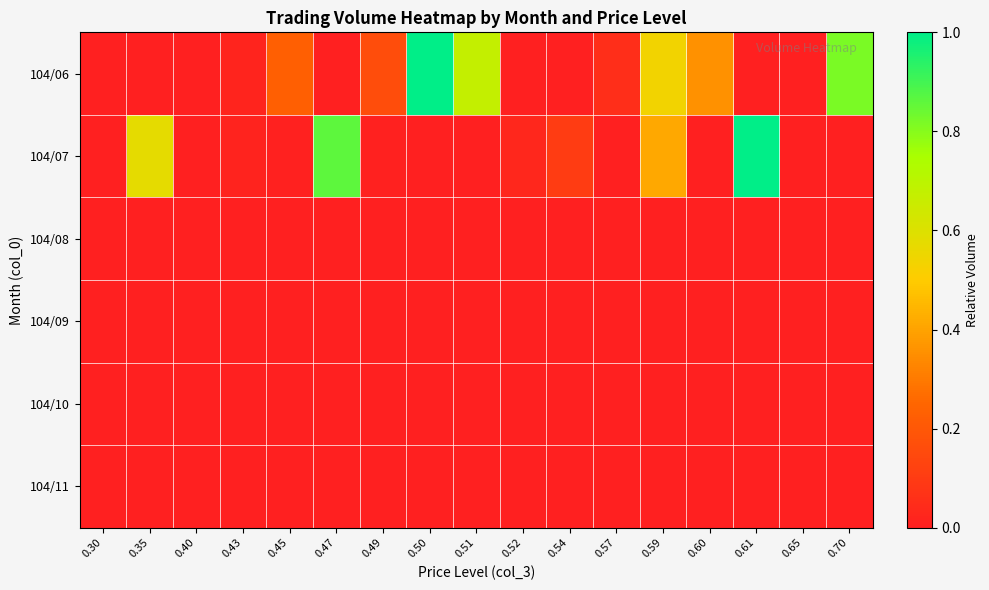

List the series in order of their peak value, lowest first.

104/08, 104/09, 104/10, 104/11, 104/06, 104/07